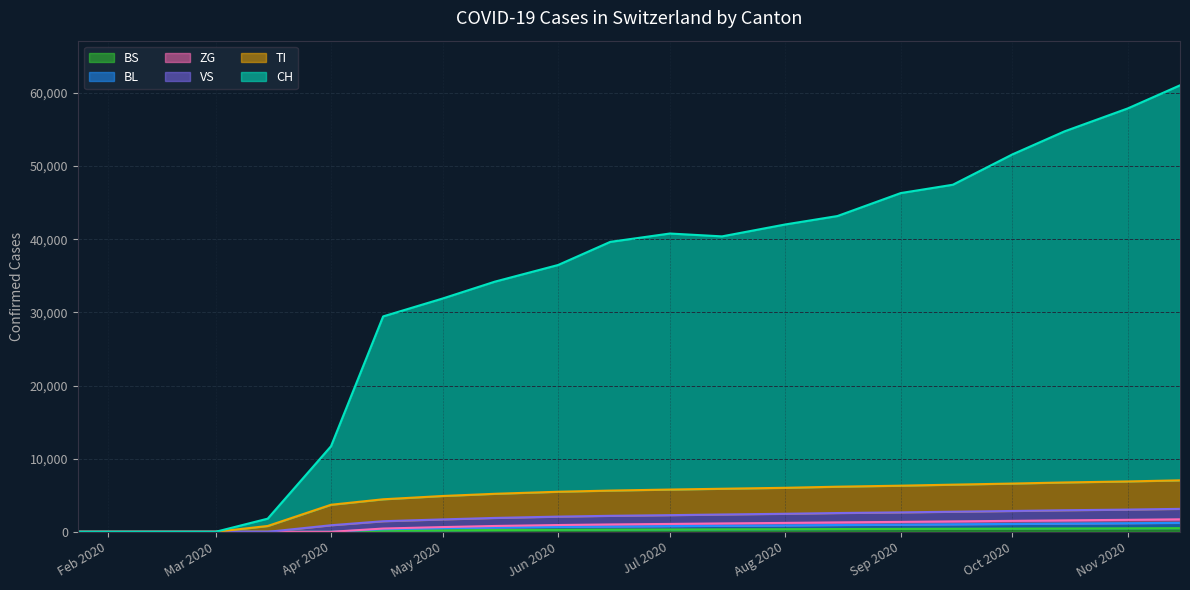

How many lines are shown in the chart?

6